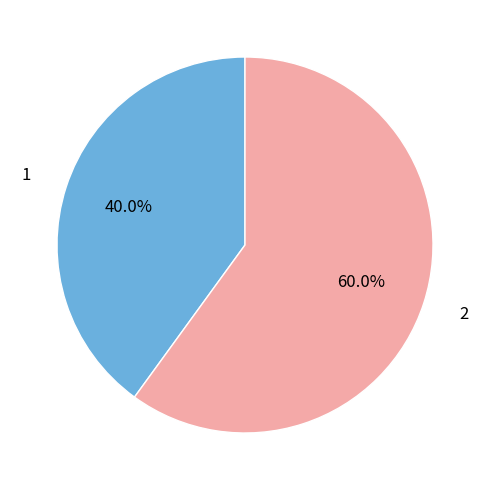

Rank the categories by value from lowest to highest.

1, 2